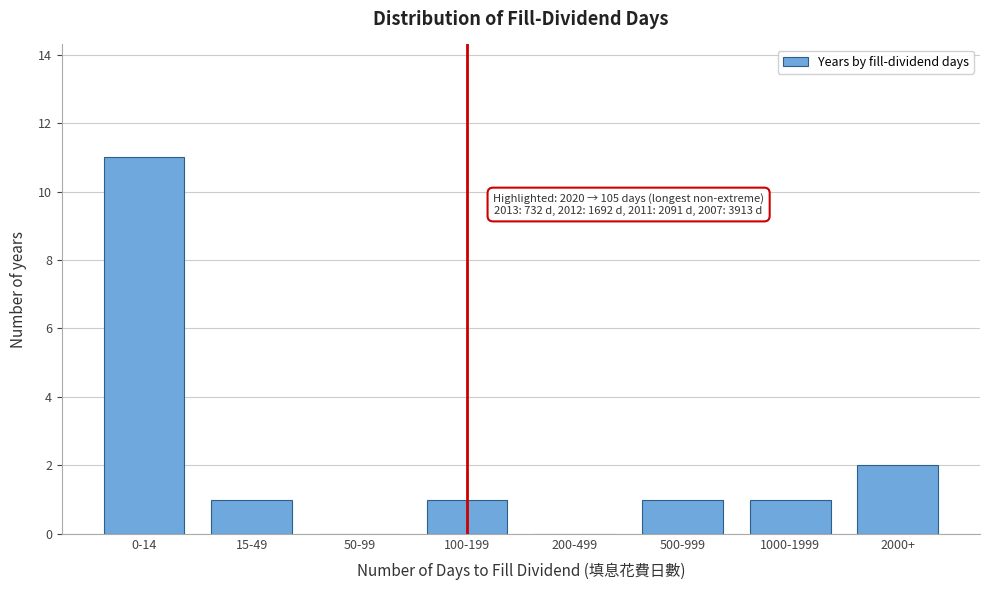

Reading left to right, what are all the values shown in this chart?

0-14=11	15-49=1	50-99=0	100-199=1	200-499=0	500-999=1	1000-1999=1	2000+=2